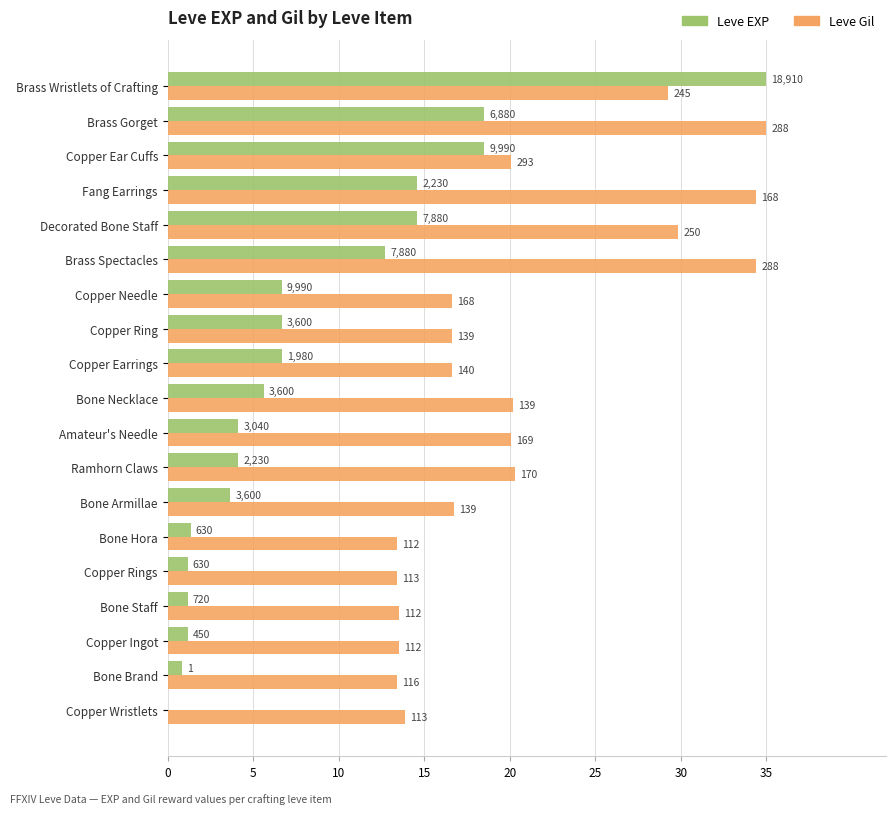

At how many categories does at least one series exceed 18?

9